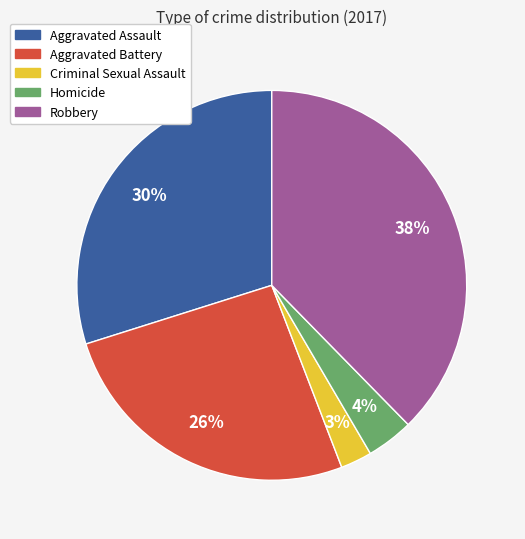

Is it true that Aggravated Assault is 30% of the pie?

True